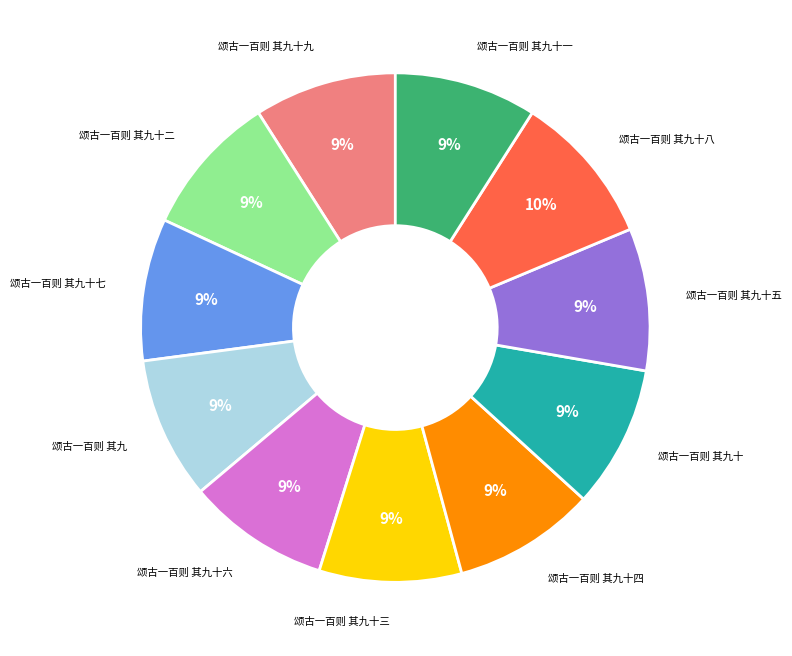

Is there a majority slice in this chart?

No